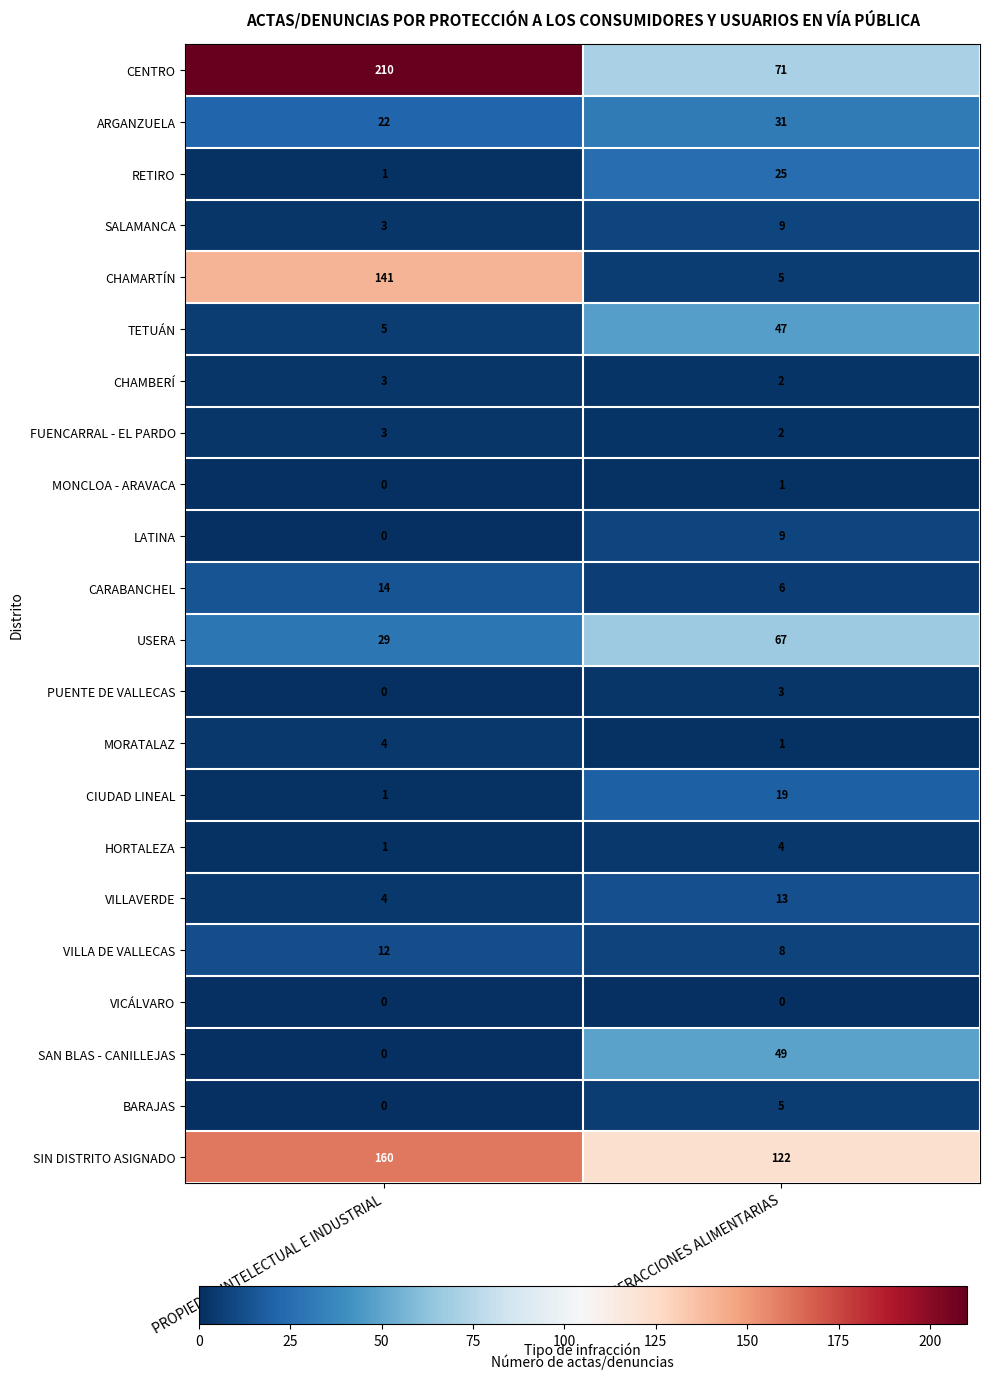

At how many categories does at least one series exceed 147?

1